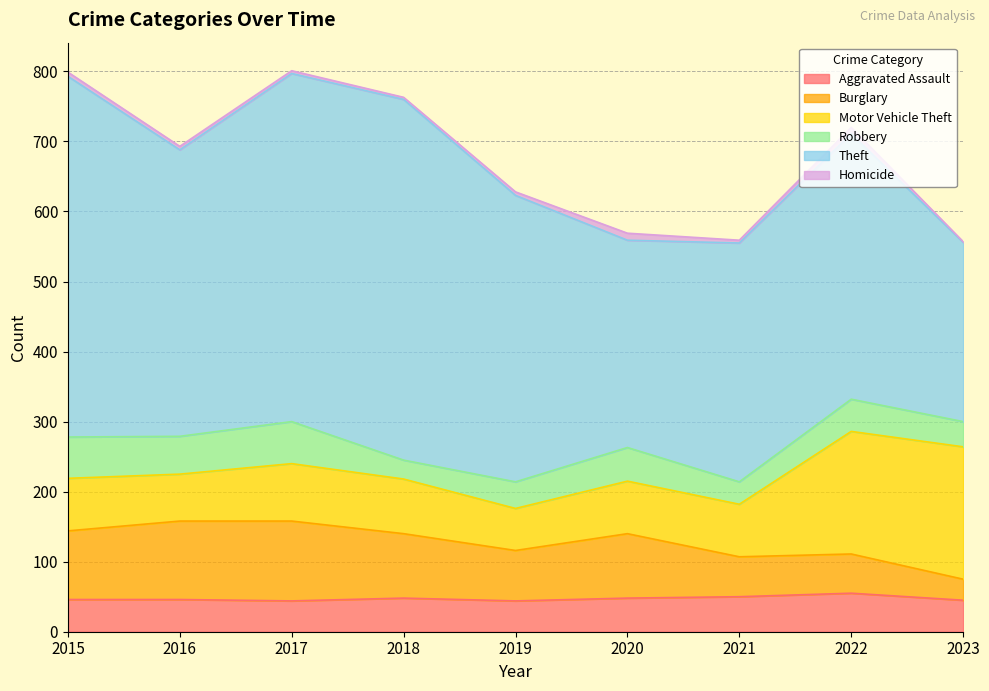

Which label corresponds to the smallest value in the chart?

2023